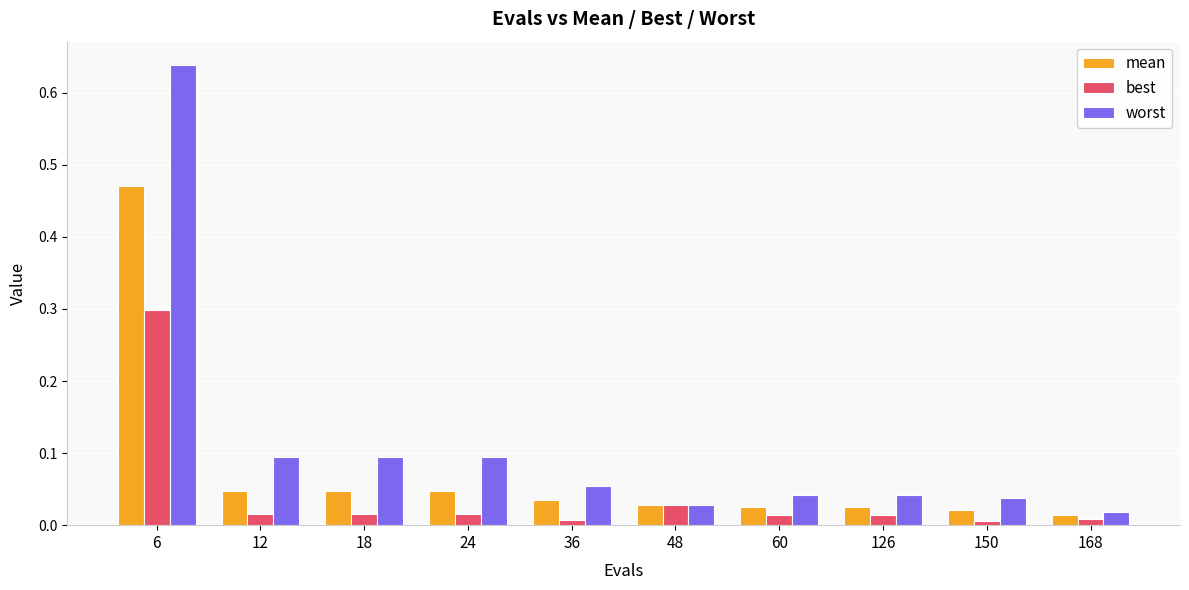

How many distinct data groups are displayed?

3